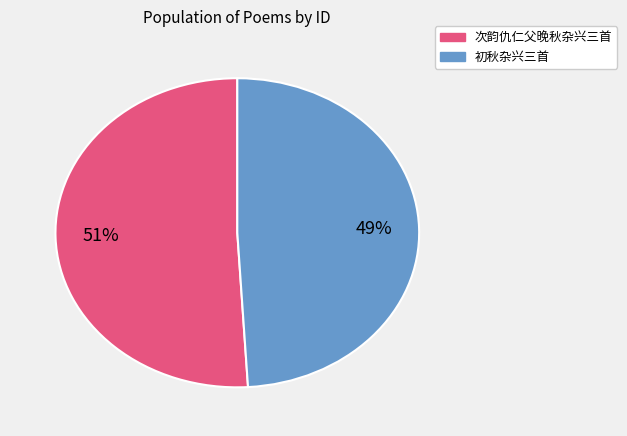

How many slices are in this pie chart?

2